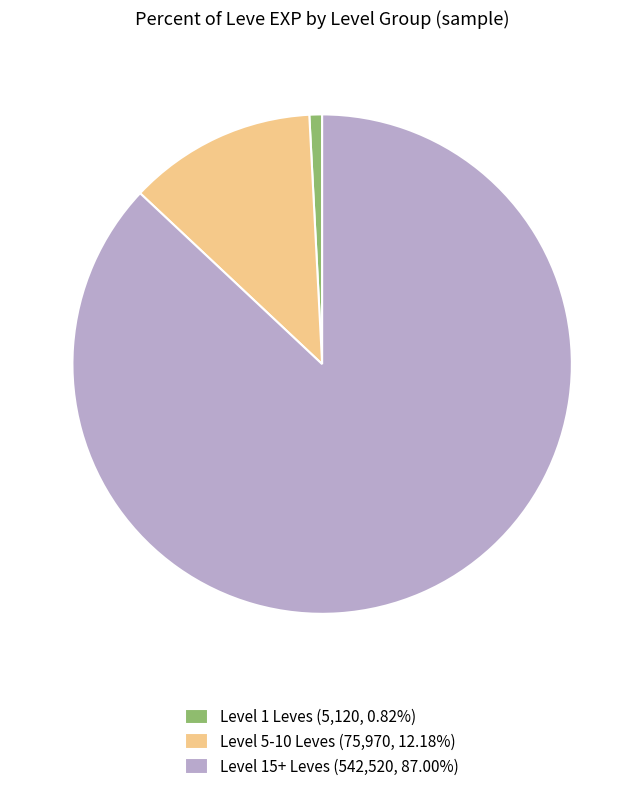

How many slices are in this pie chart?

3